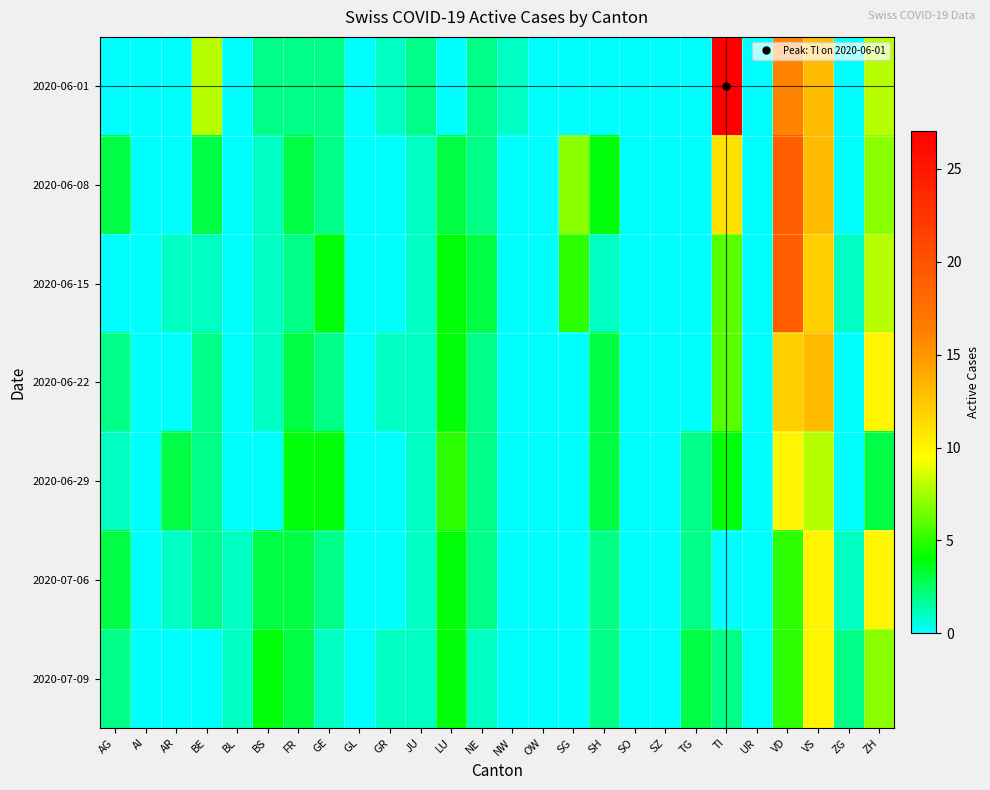

Between GR and ZG, which is larger?

GR